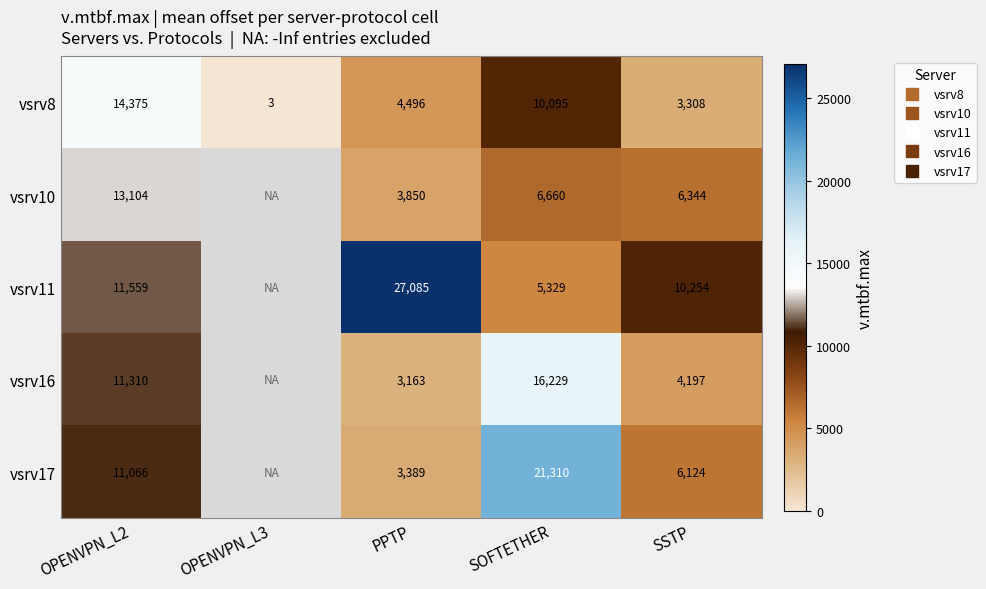

True or false: vsrv11 has a value of 20129.2 at OPENVPN_L2.

False